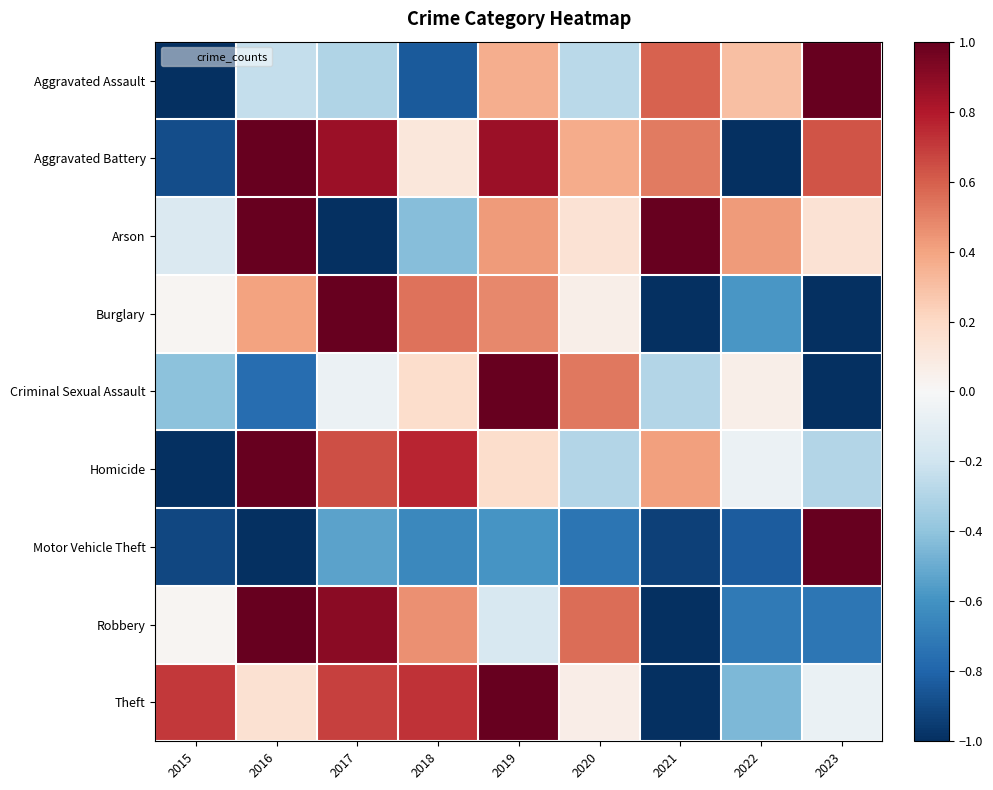

Which label corresponds to the largest value in the chart?

2023